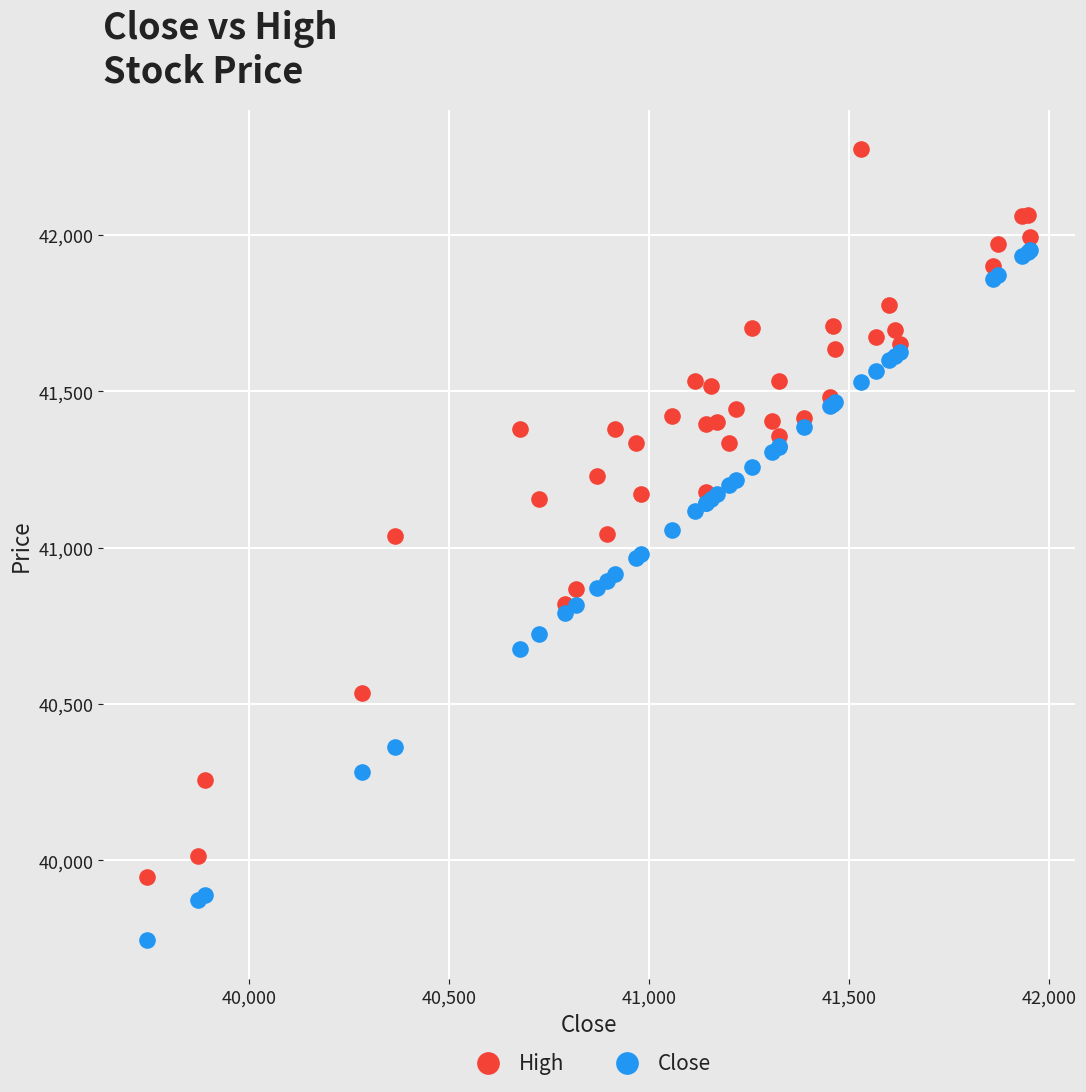

Which series has the widest spread of Y values?

High